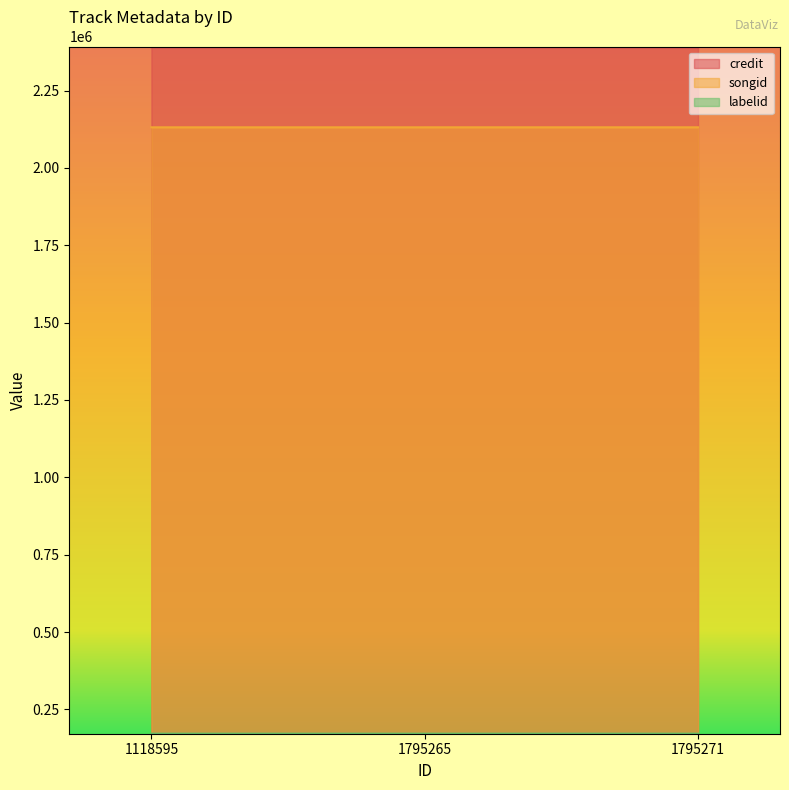

What is the minimum value shown in the chart?

171414